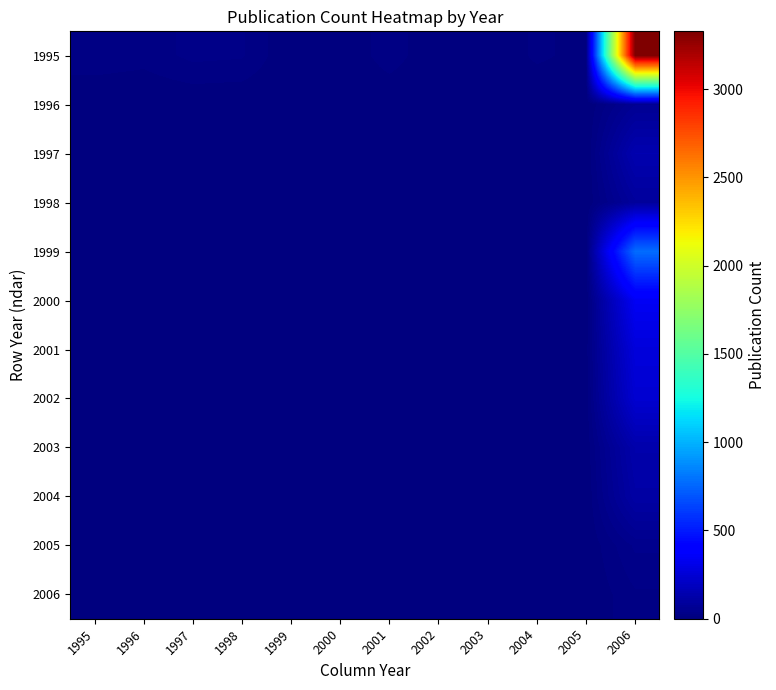

How many data points does each series have?

12